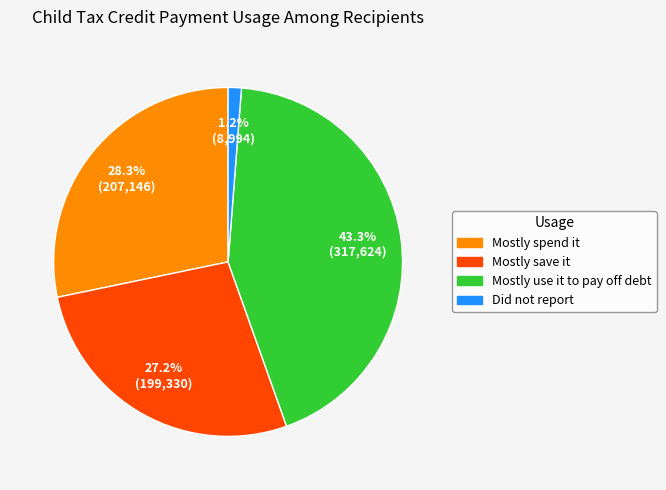

To the nearest percent, what is the average slice percentage?

25%